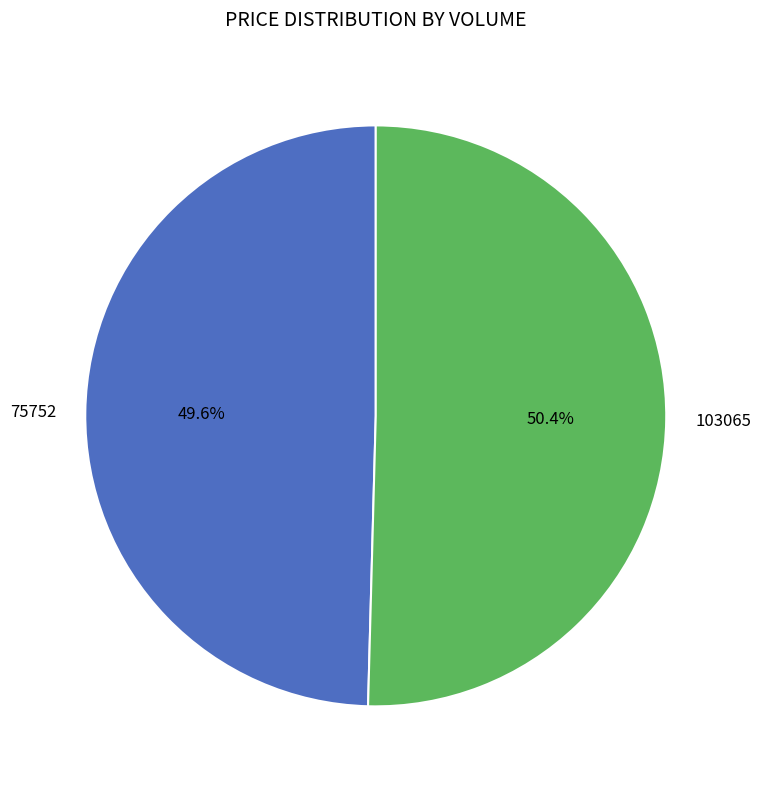

How many slices are in this pie chart?

2